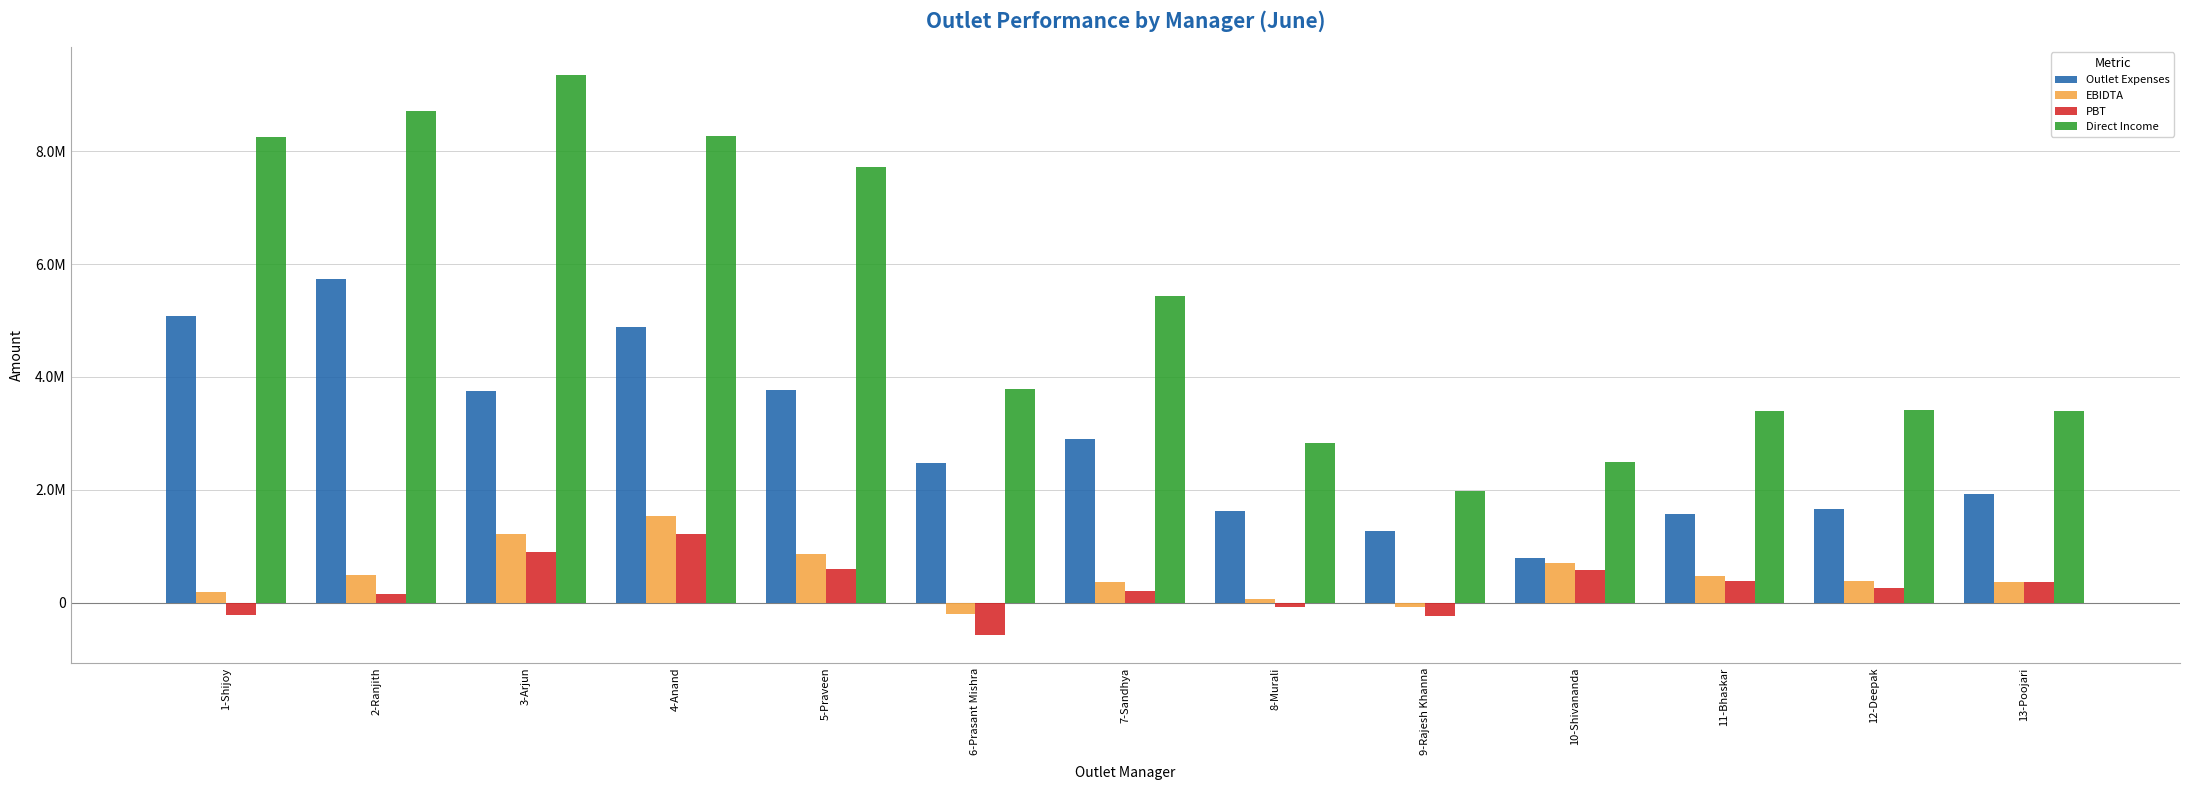

At how many categories does at least one series exceed 3625381?

7